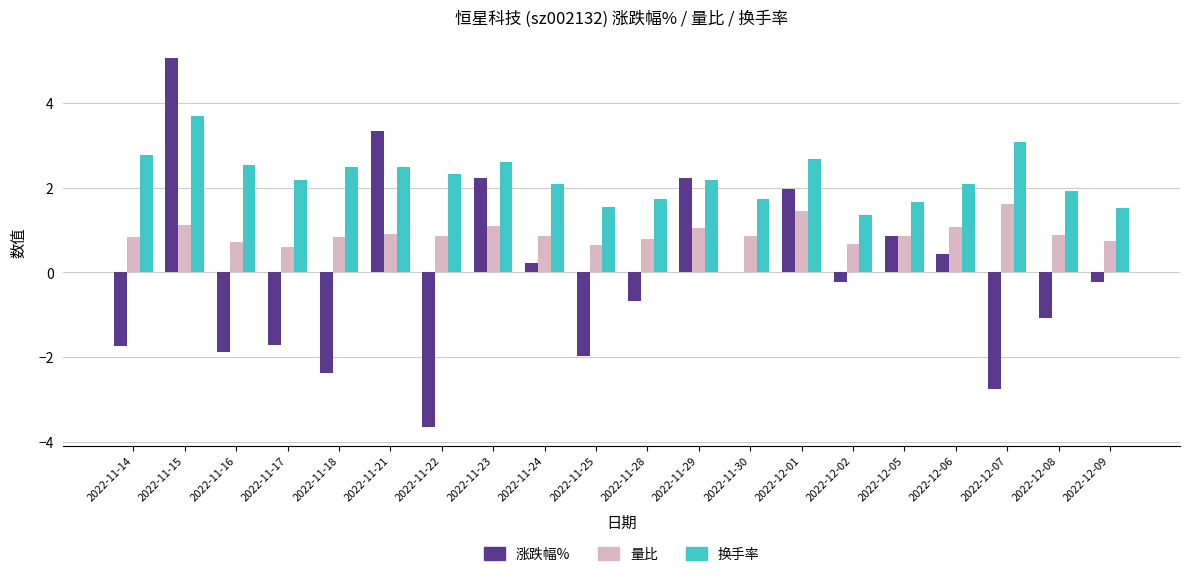

Which series has the largest total across all categories?

换手率